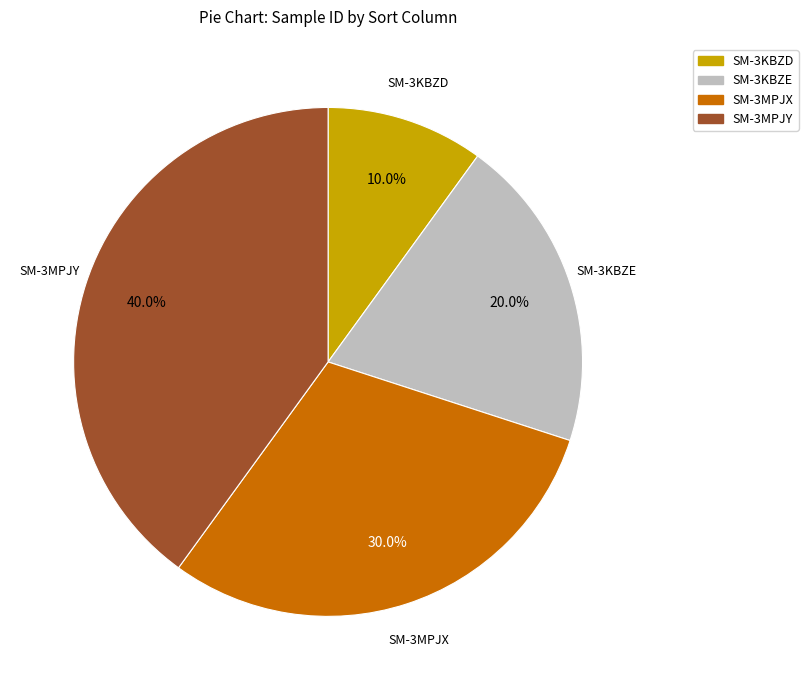

Does SM-3MPJX represent more than half of the total?

No